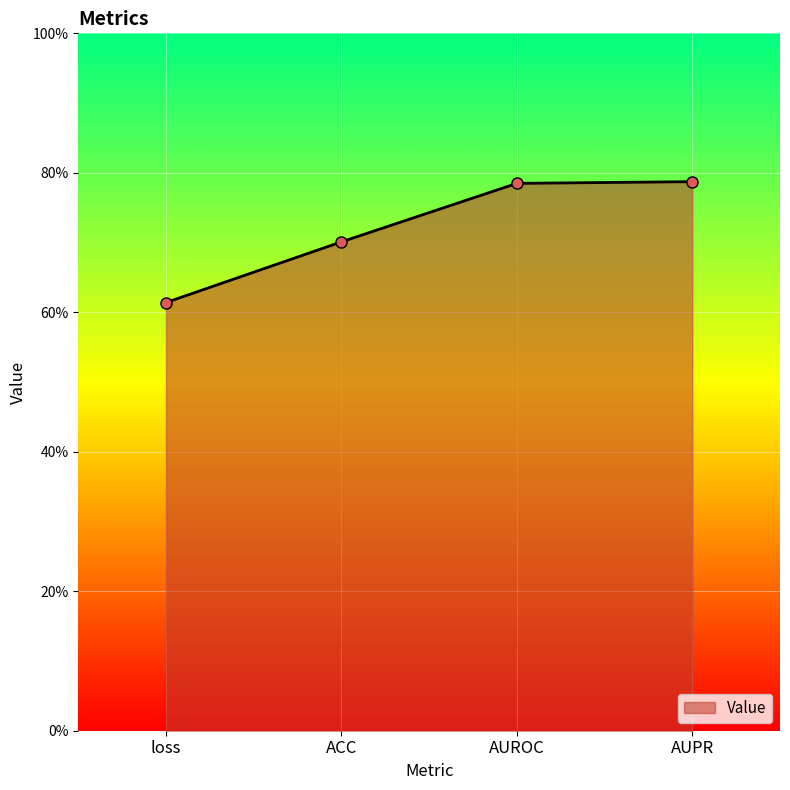

At which label is the value closest to 0?

loss